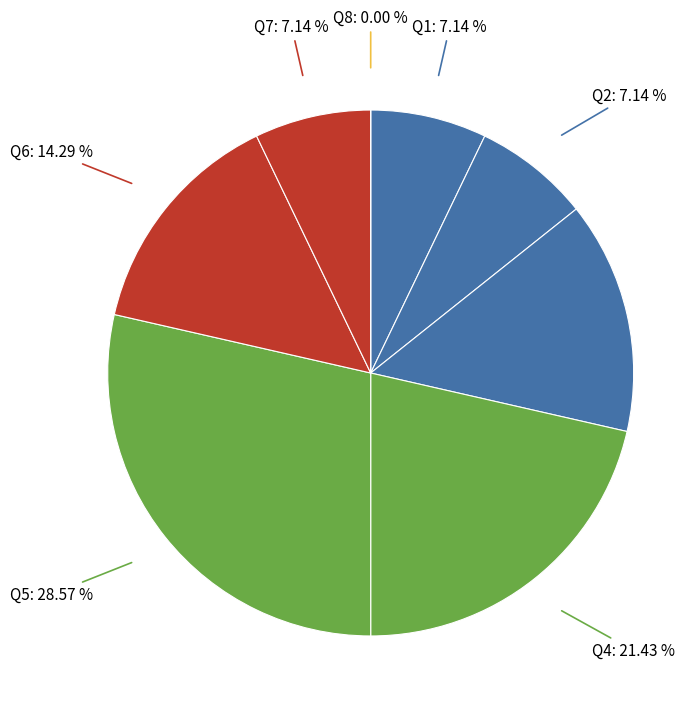

To the nearest percent, what is the difference between the 2 and 5 slice percentages?

21%